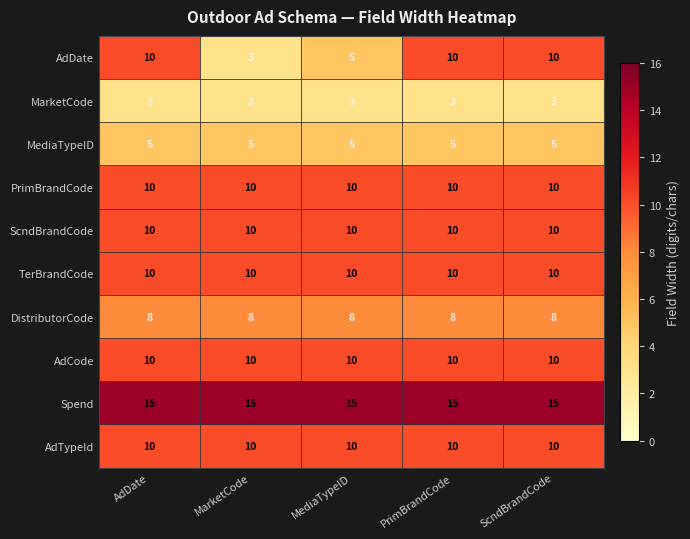

True or false: MediaTypeID has a value of 5 at PrimBrandCode.

True